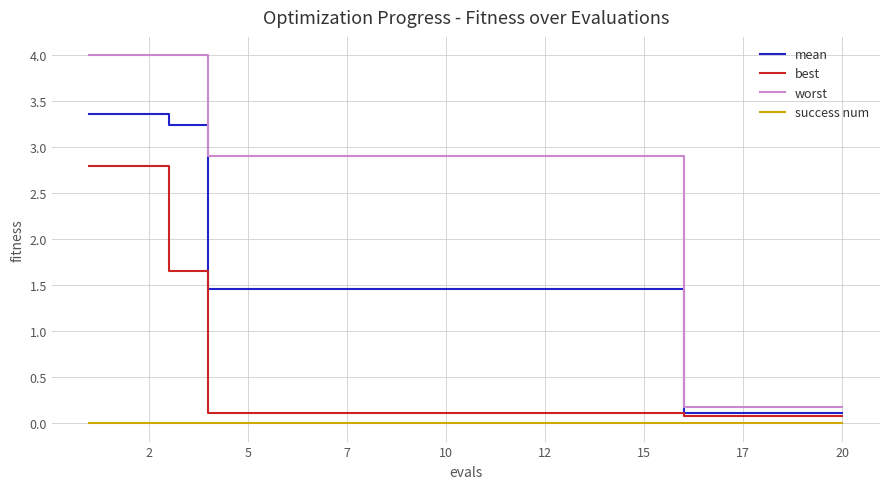

What is the greatest value displayed?

4.0